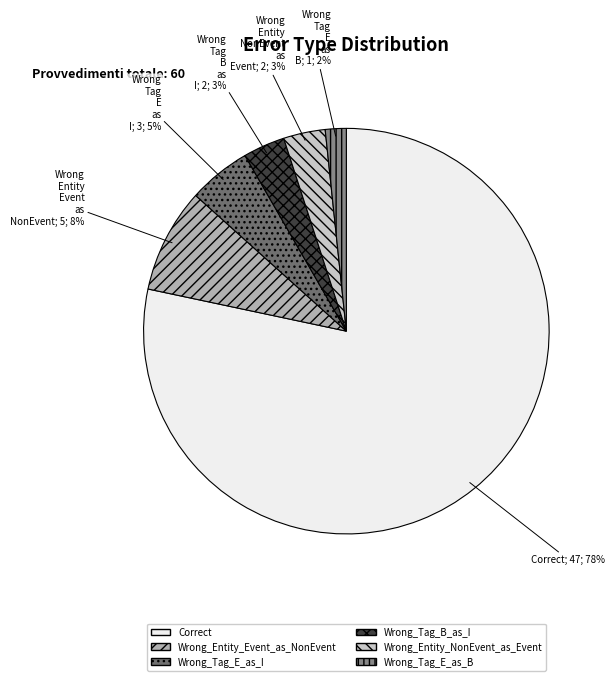

To the nearest percent, what is the difference between the largest and smallest slice percentages?

77%